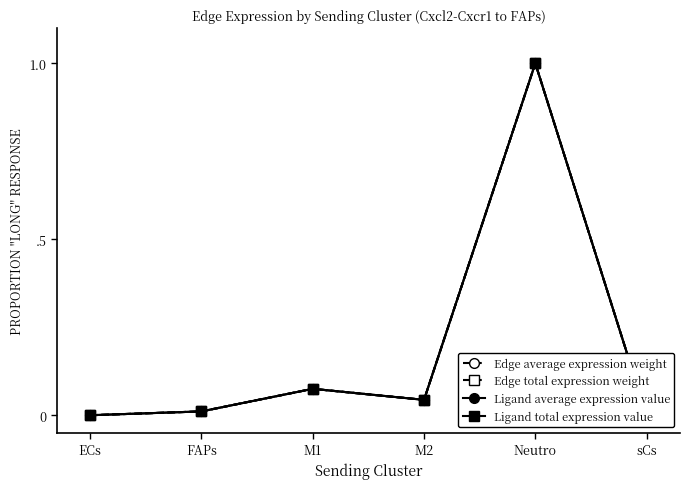

At Neutro, list the series in order from smallest to largest.

Edge average expression weight, Edge total expression weight, Ligand average expression value, Ligand total expression value